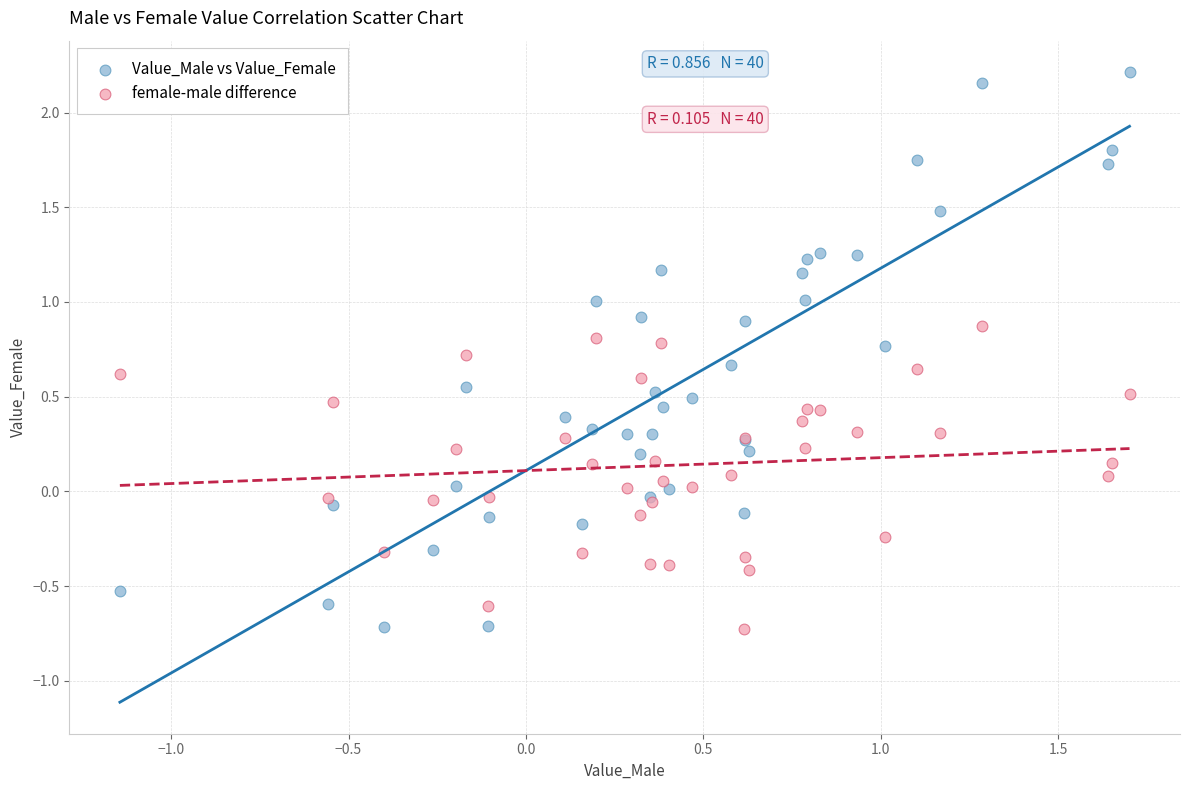

Which series reaches the maximum Y coordinate?

Value_Male vs Value_Female